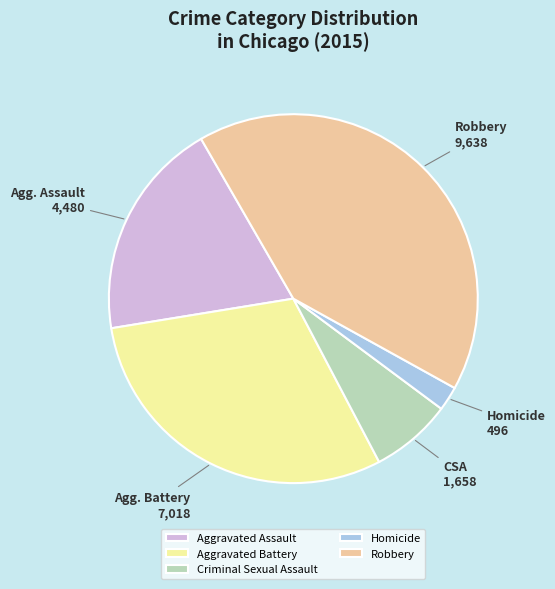

How many segments does this pie chart have?

5